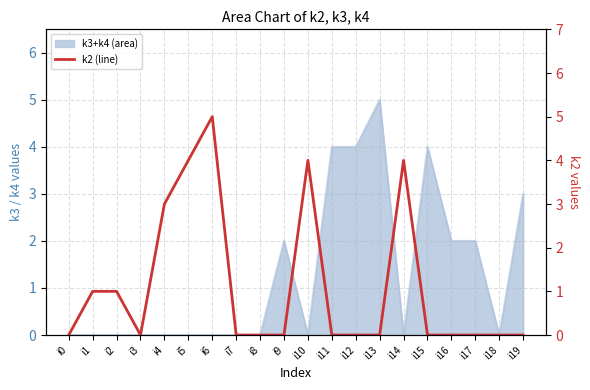

How many points are higher than both their immediate neighbors (excluding endpoints)?

3